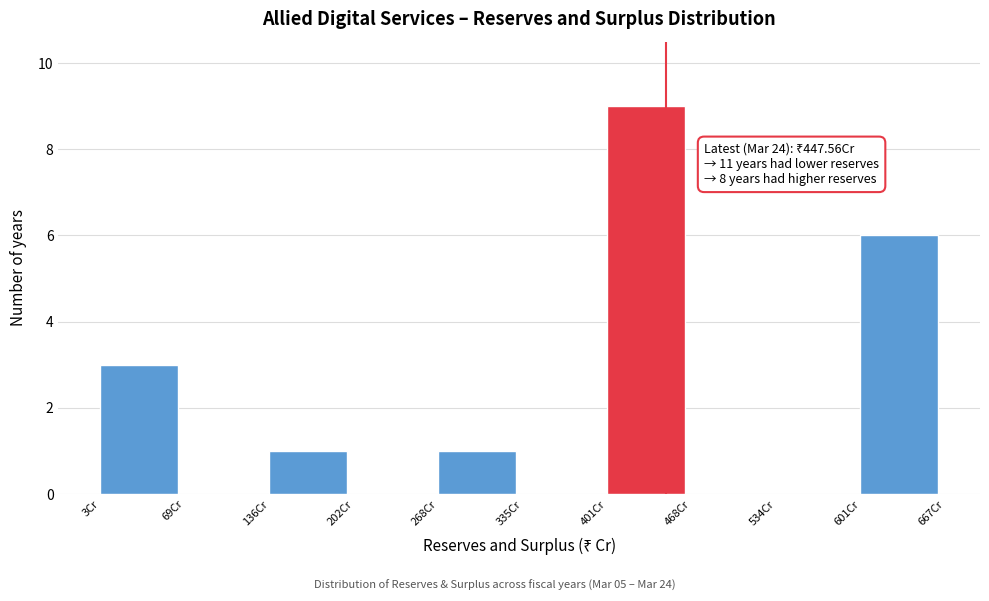

Over which range of the x-axis is the bar tallest?

400 to 470